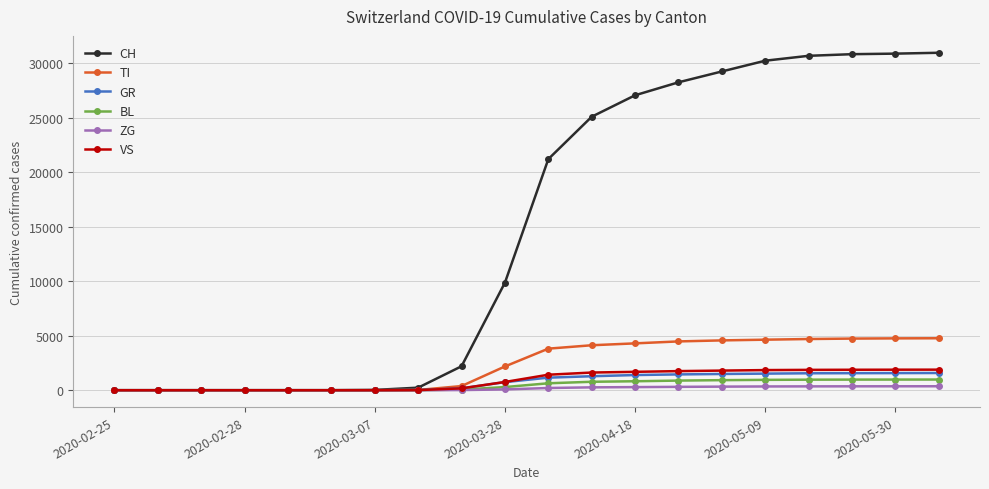

Which series has the largest total across all categories?

CH